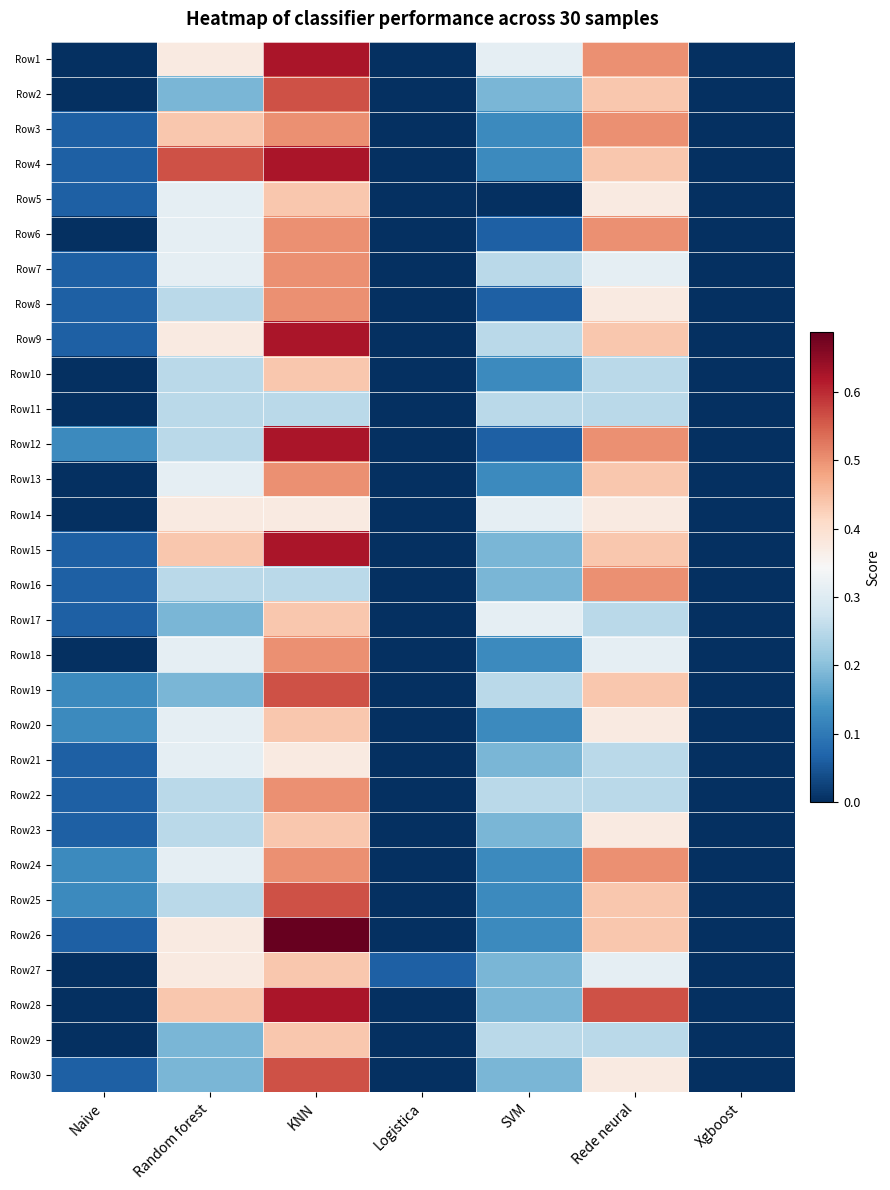

At which category does the chart reach its minimum across all series?

Naive